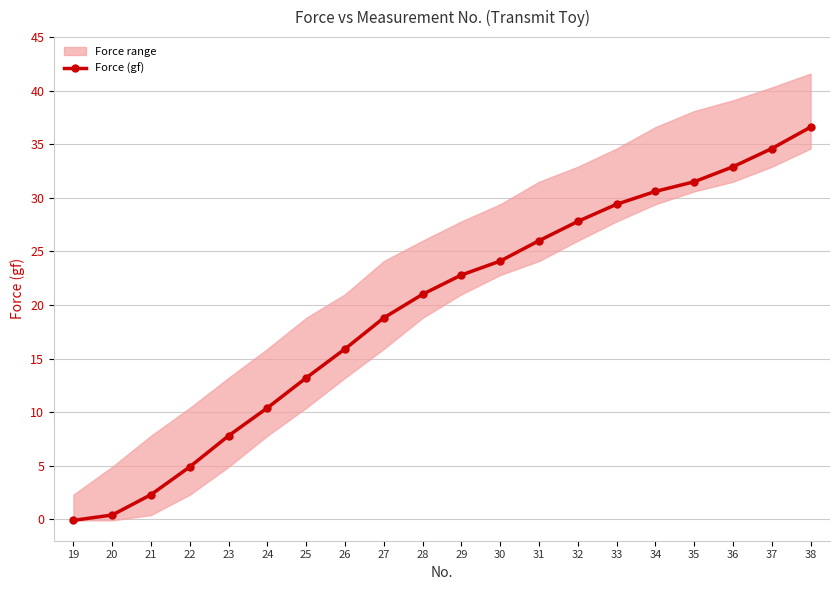

Where is Displacement (mm) nearest to the value 0?

19